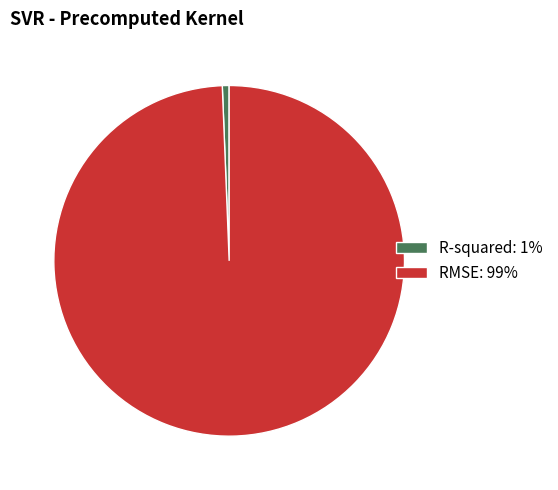

Is it true that RMSE is 86% of the pie?

False